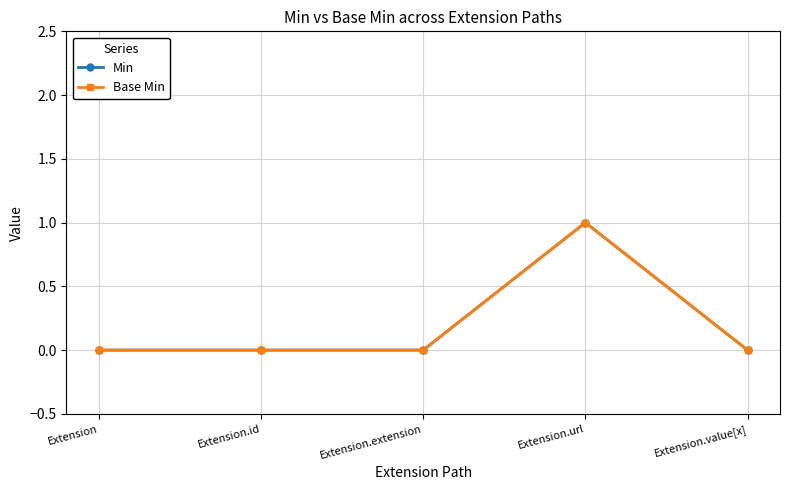

True or false: Base Min and Min intersect in this chart.

False